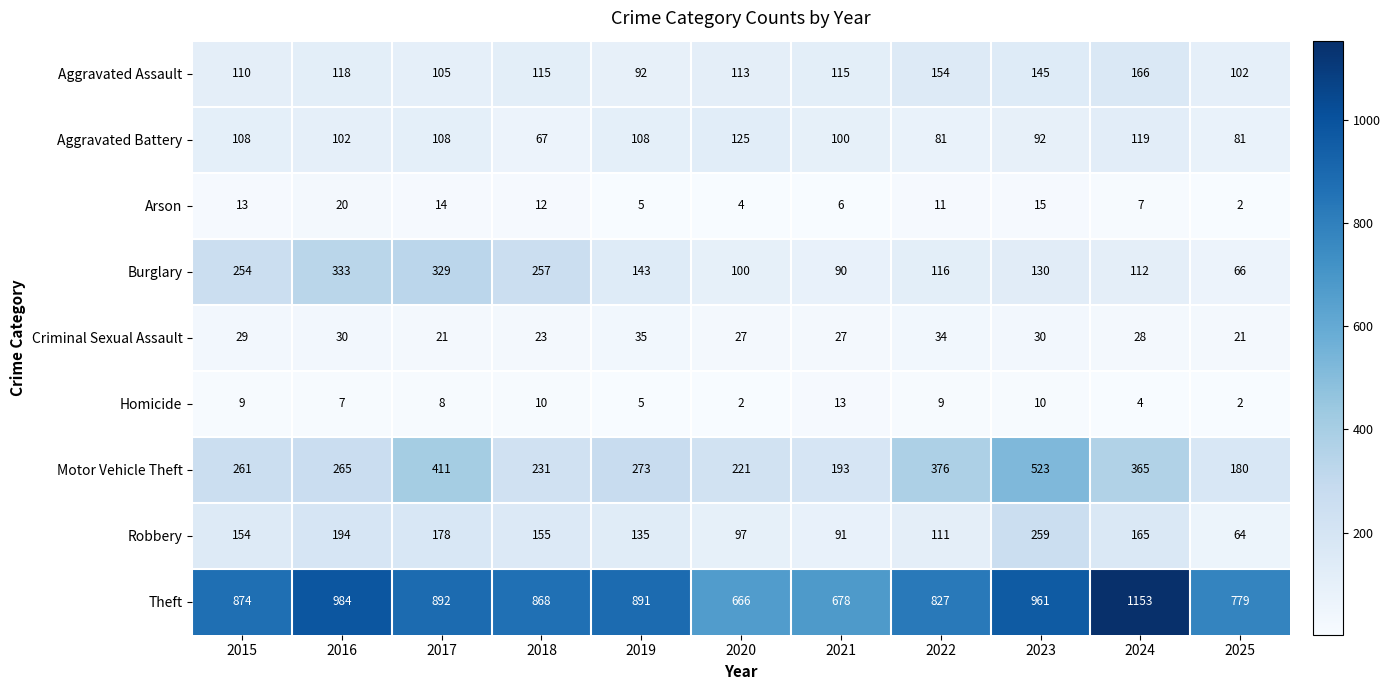

List the series in order of their peak value, lowest first.

Homicide, Arson, Criminal Sexual Assault, Aggravated Battery, Aggravated Assault, Robbery, Burglary, Motor Vehicle Theft, Theft